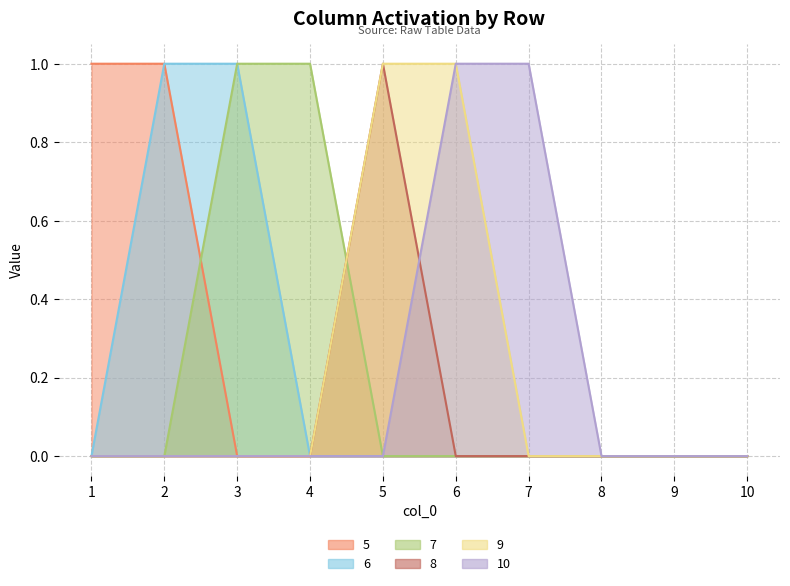

Which has a higher value, 7 or 3?

7